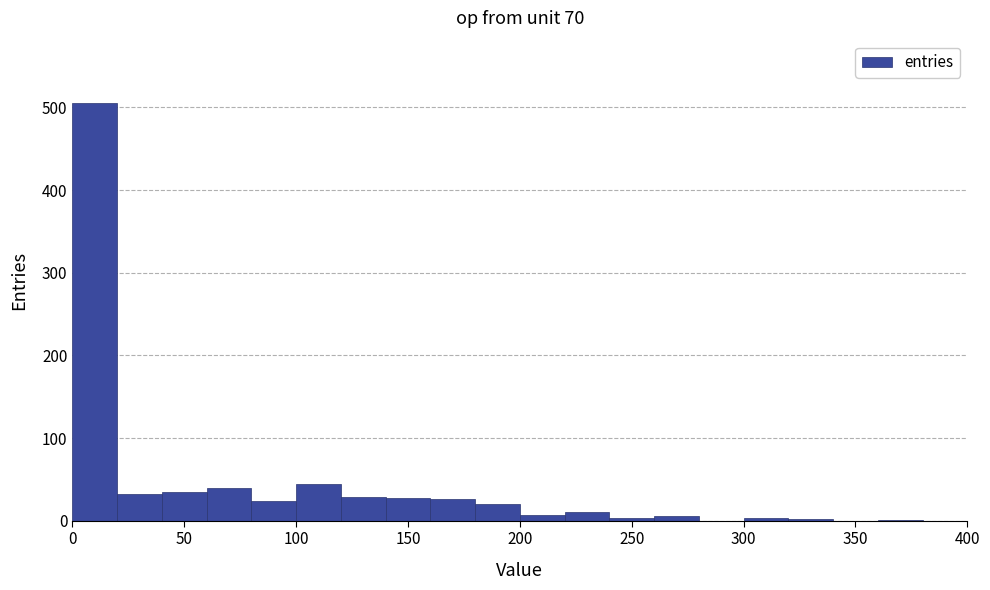

Reading left to right, transcribe this chart: for each bar, give the range it covers on the x-axis and its height. The values are not printed on the chart, so give them approximately, as read against the axis.

0 to 20: 510
20 to 40: 30
40 to 60: 40
60 to 80: 40
80 to 100: 20
100 to 120: 40
120 to 140: 30
140 to 160: 30
160 to 180: 30
180 to 200: 20
200 to 220: under 10
220 to 240: 10
240 to 260: under 10
260 to 280: under 10
280 to 300: 0
300 to 320: under 10
320 to 340: under 10
340 to 360: 0
360 to 380: under 10
380 to 400: 0